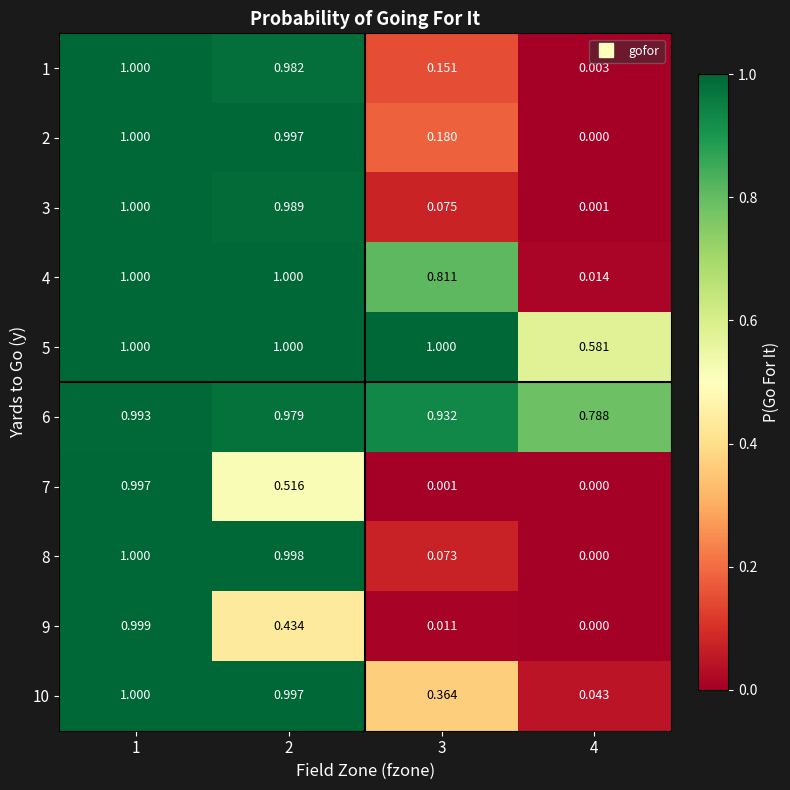

Is the value of 7 at 3 greater than the value of 3 at 3?

No